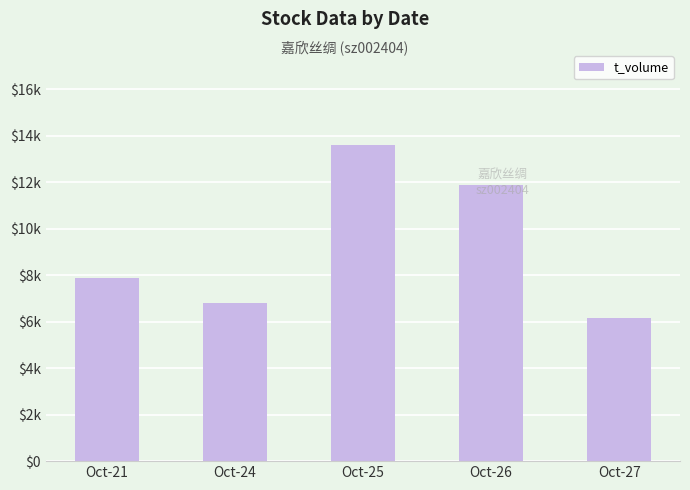

Does the chart contain any negative values?

No